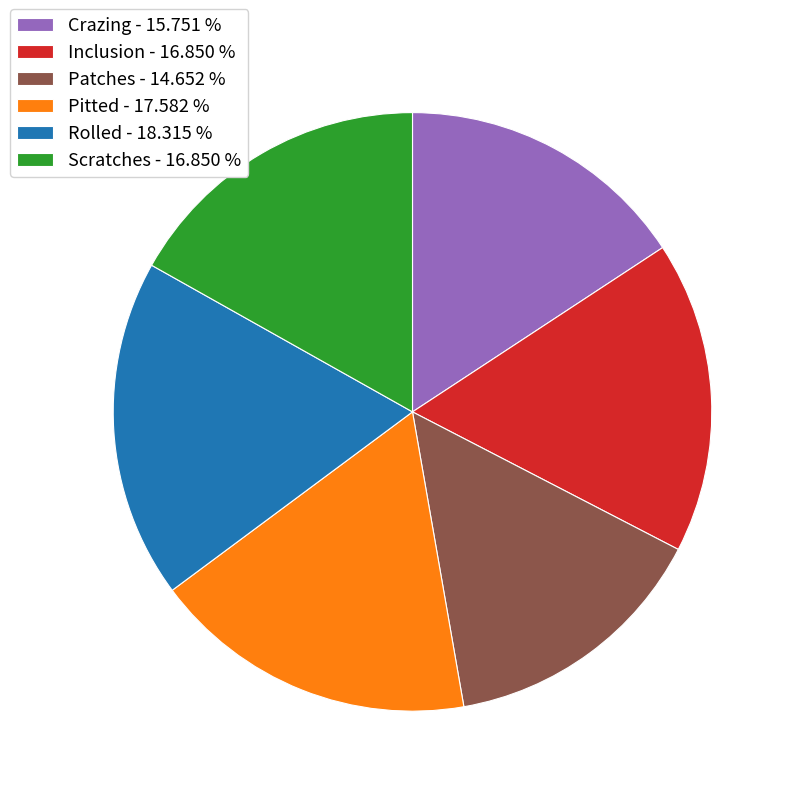

Is the sum of Patches and Scratches greater than half?

No